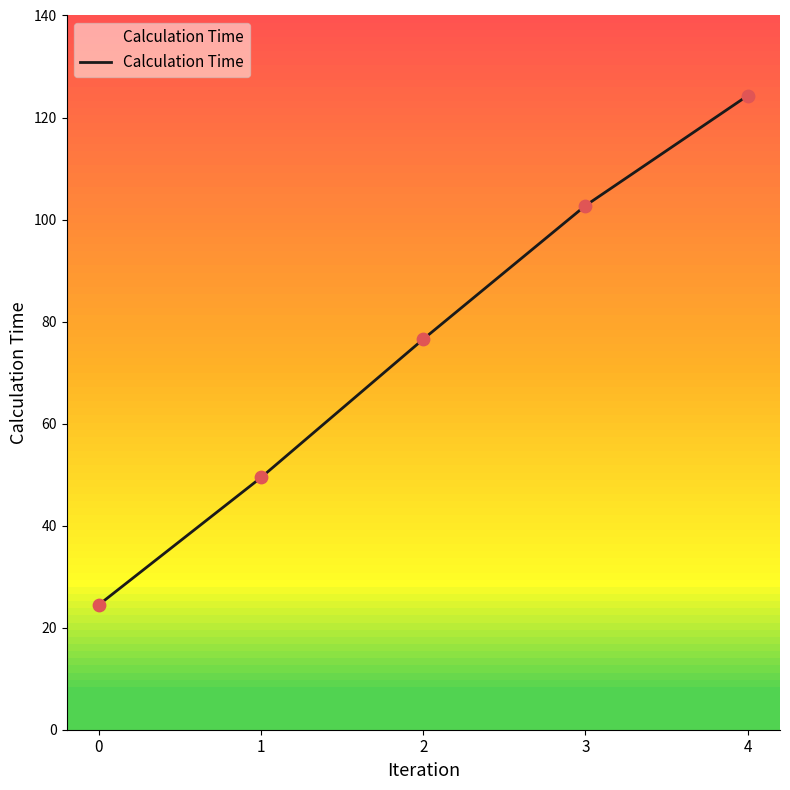

Which has a higher value, 4 or 0?

4